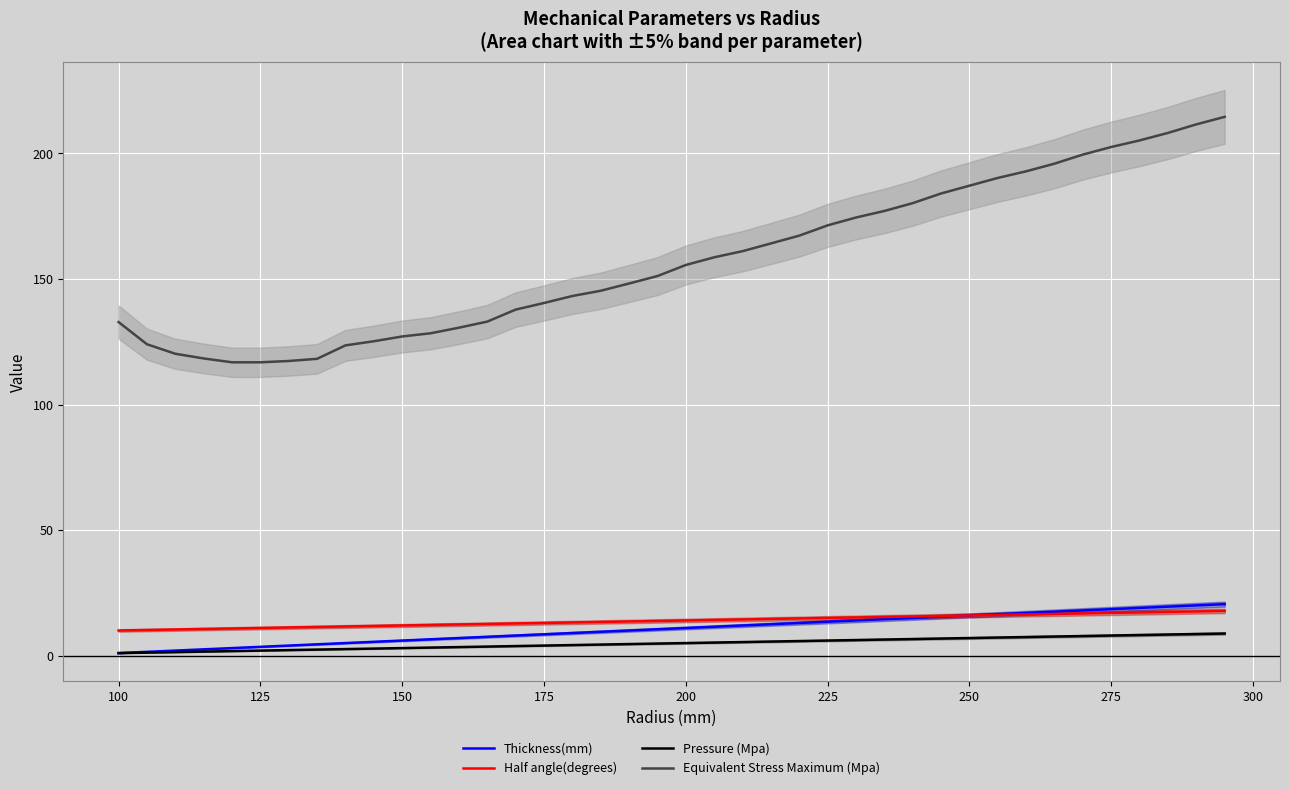

True or false: Pressure (Mpa) and Half angle(degrees) cross at least once.

False